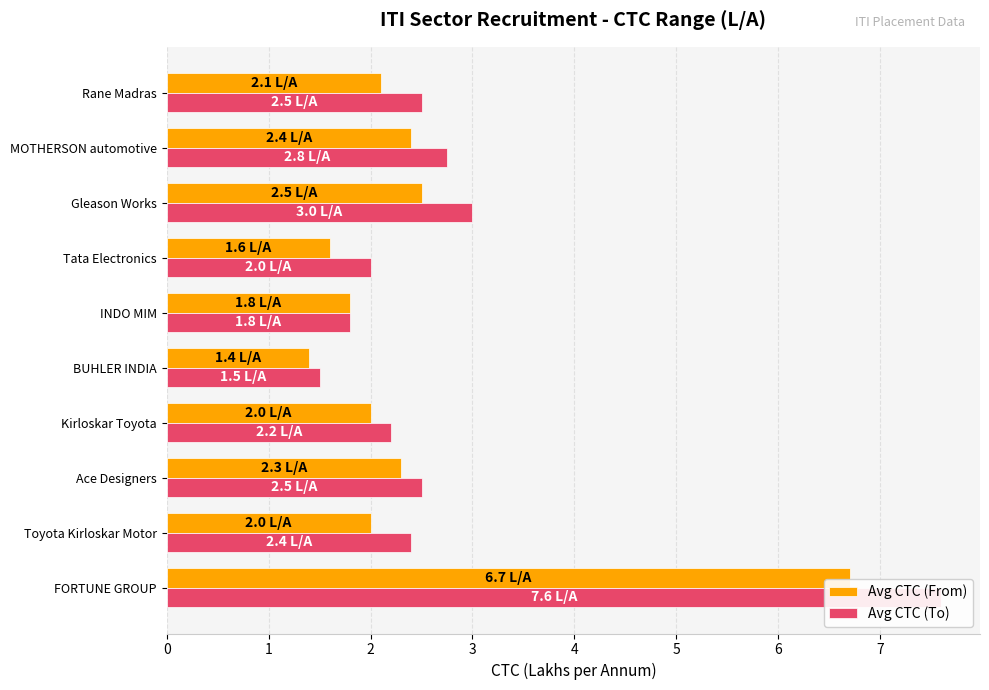

Which series has the widest spread of values?

Avg CTC (To)